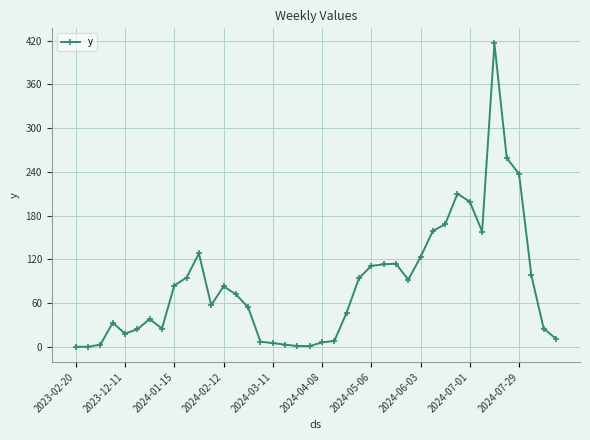

True or false: the data has more than 2 interior local peaks.

True